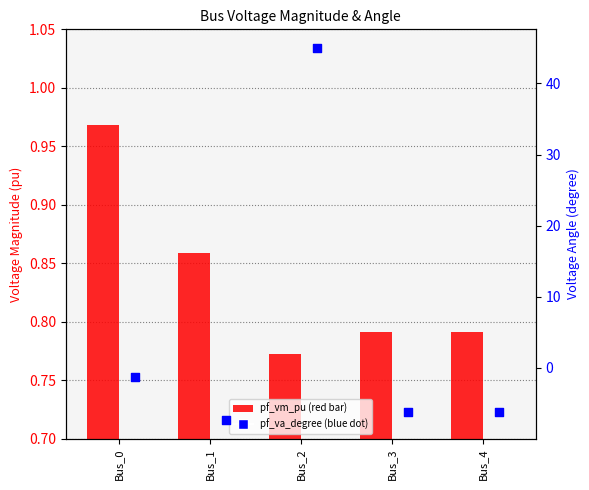

What is the total value across all series at Bus_0?

-0.3